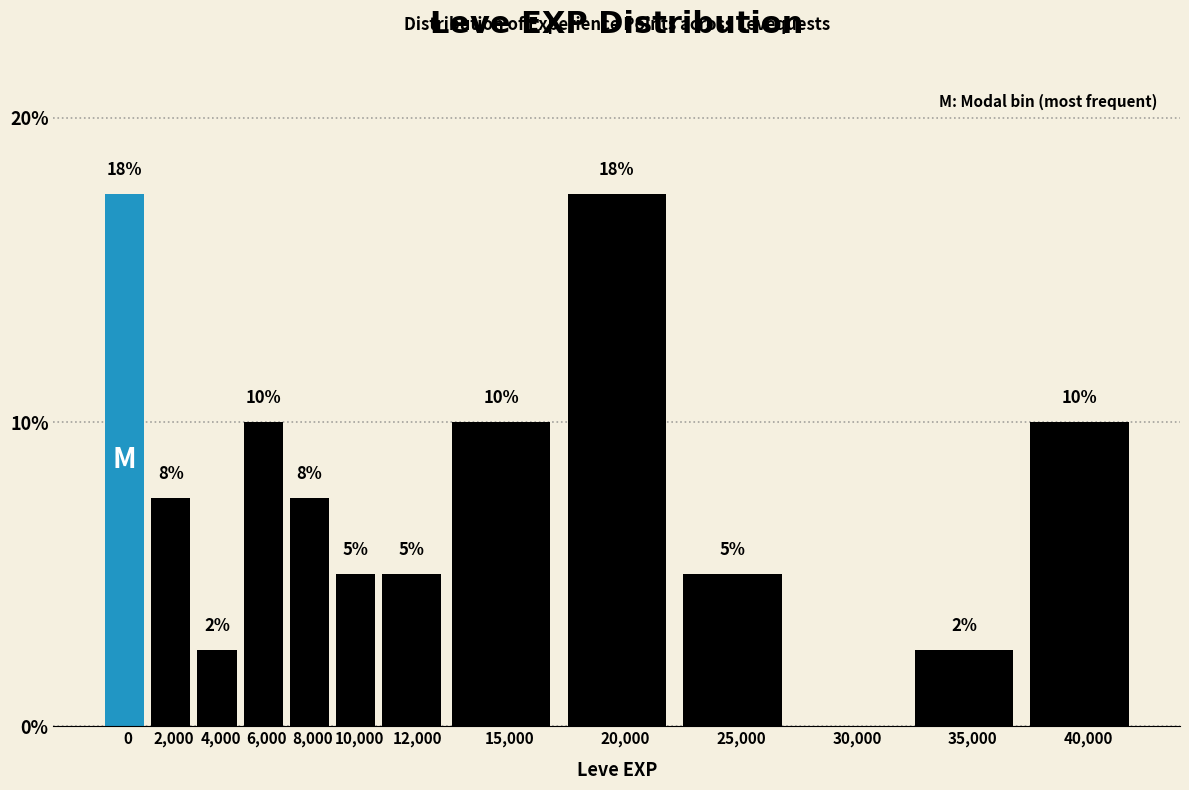

The chart shows a value of 2.5 at 35,000. True or false?

True